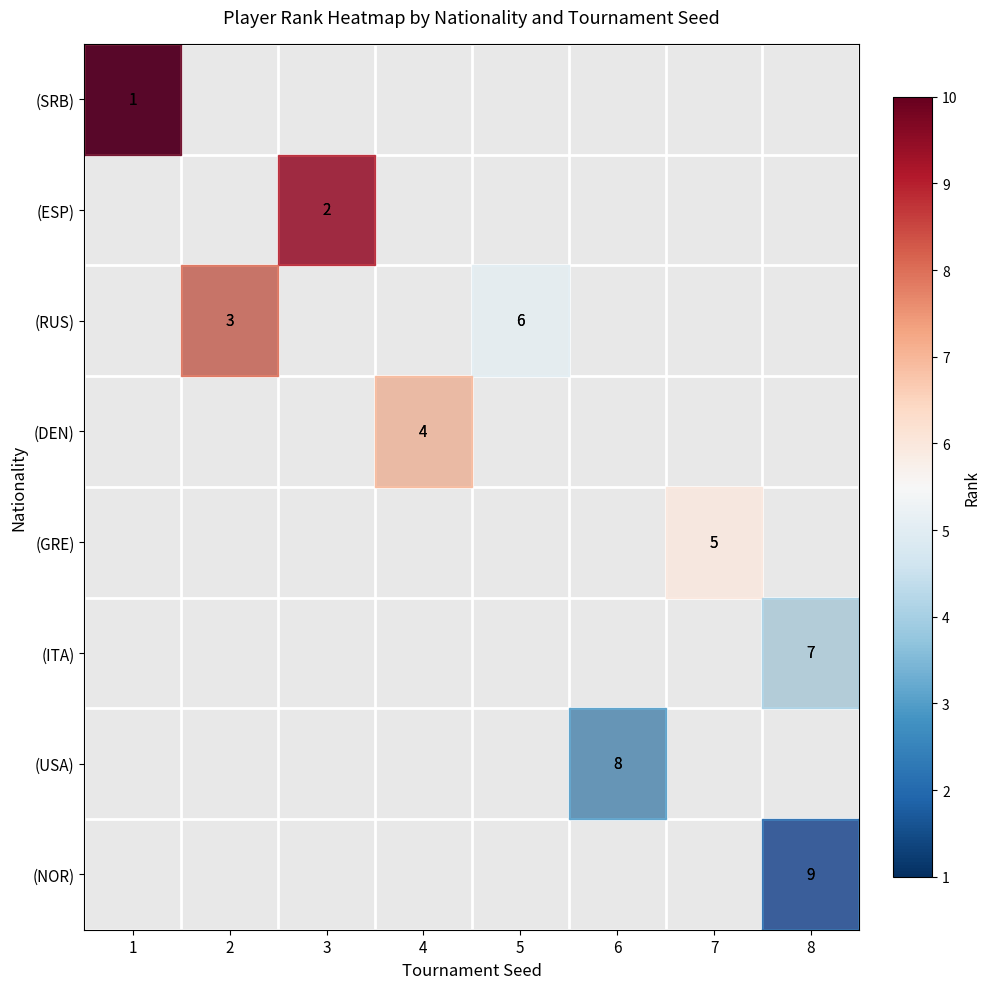

At how many categories does at least one series exceed 4?

4